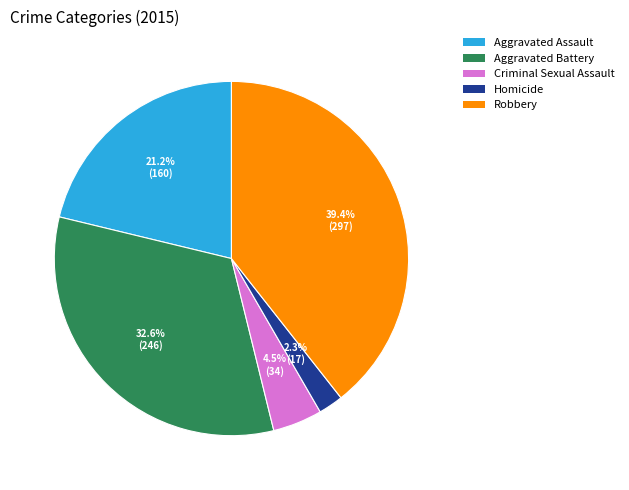

Does any single category account for the majority?

No